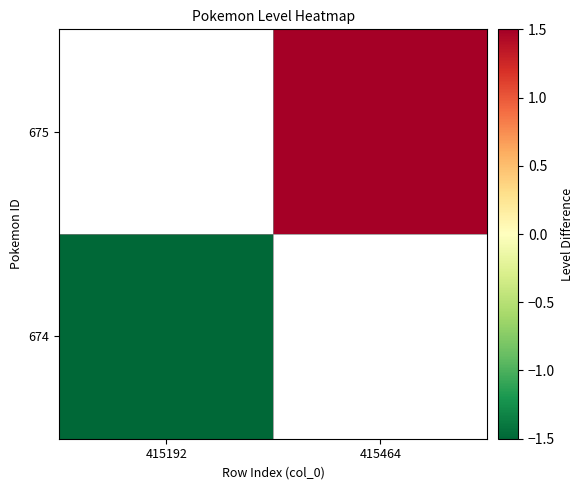

What is the minimum value shown in the chart?

-1.5